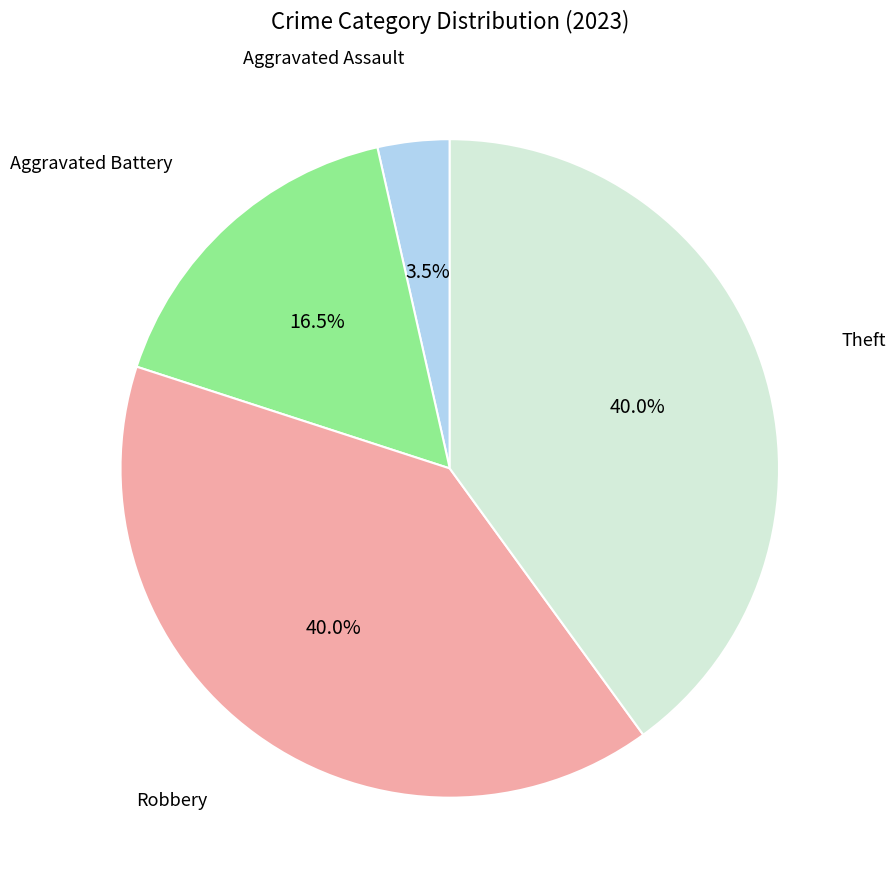

Does any single category account for the majority?

No